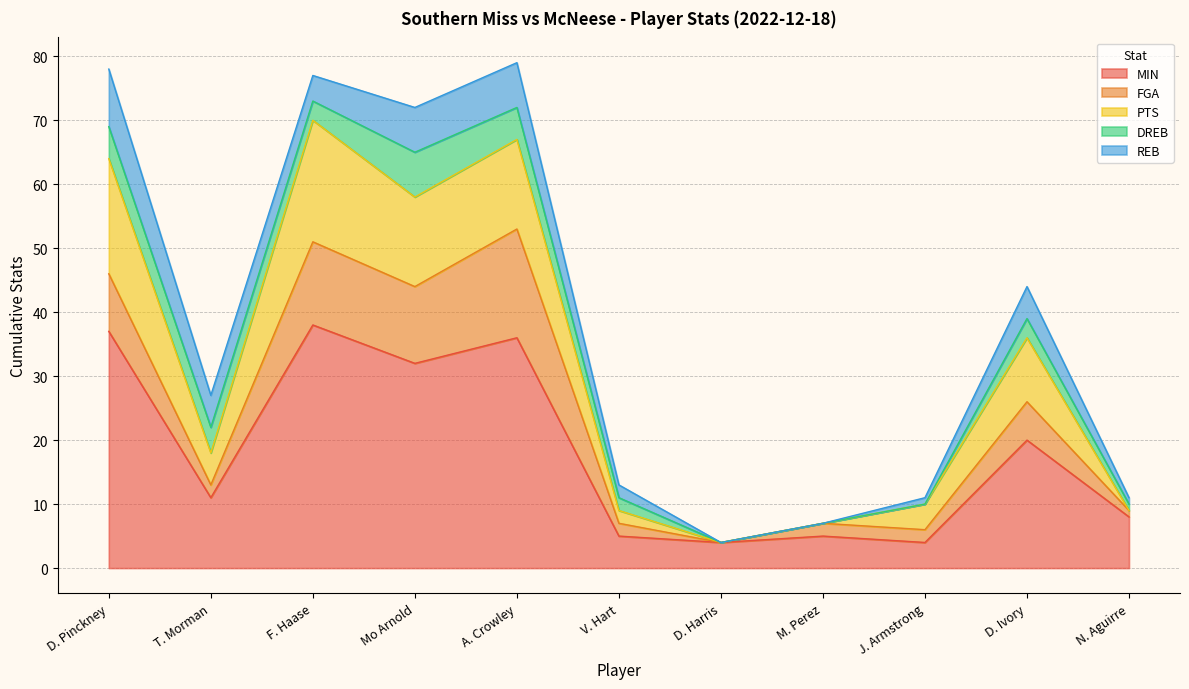

What is the spread (max minus min) of values at D. Ivory?

17